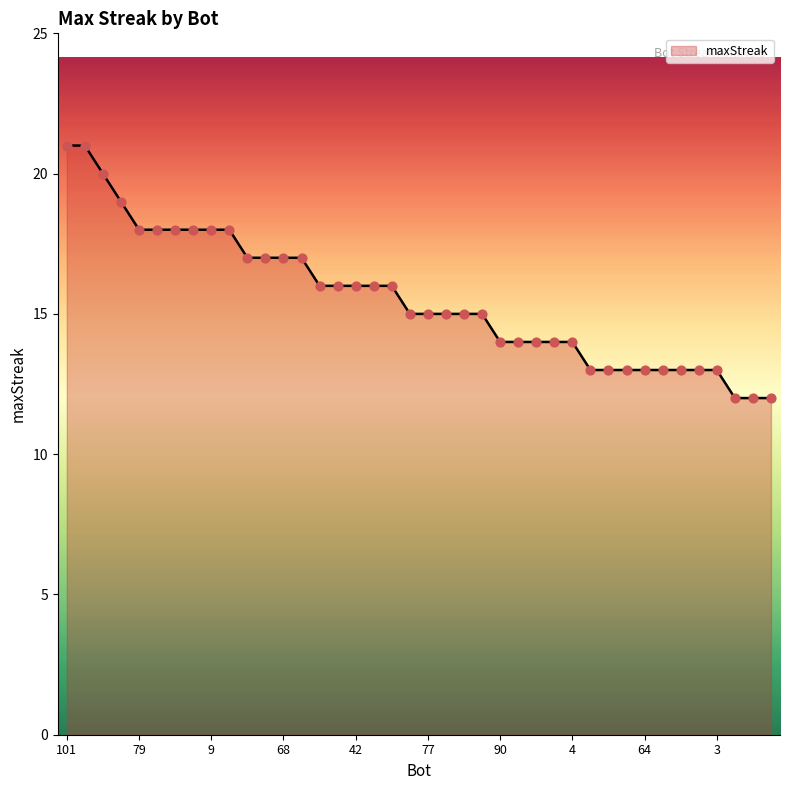

What is the difference between the maximum and minimum values?

9